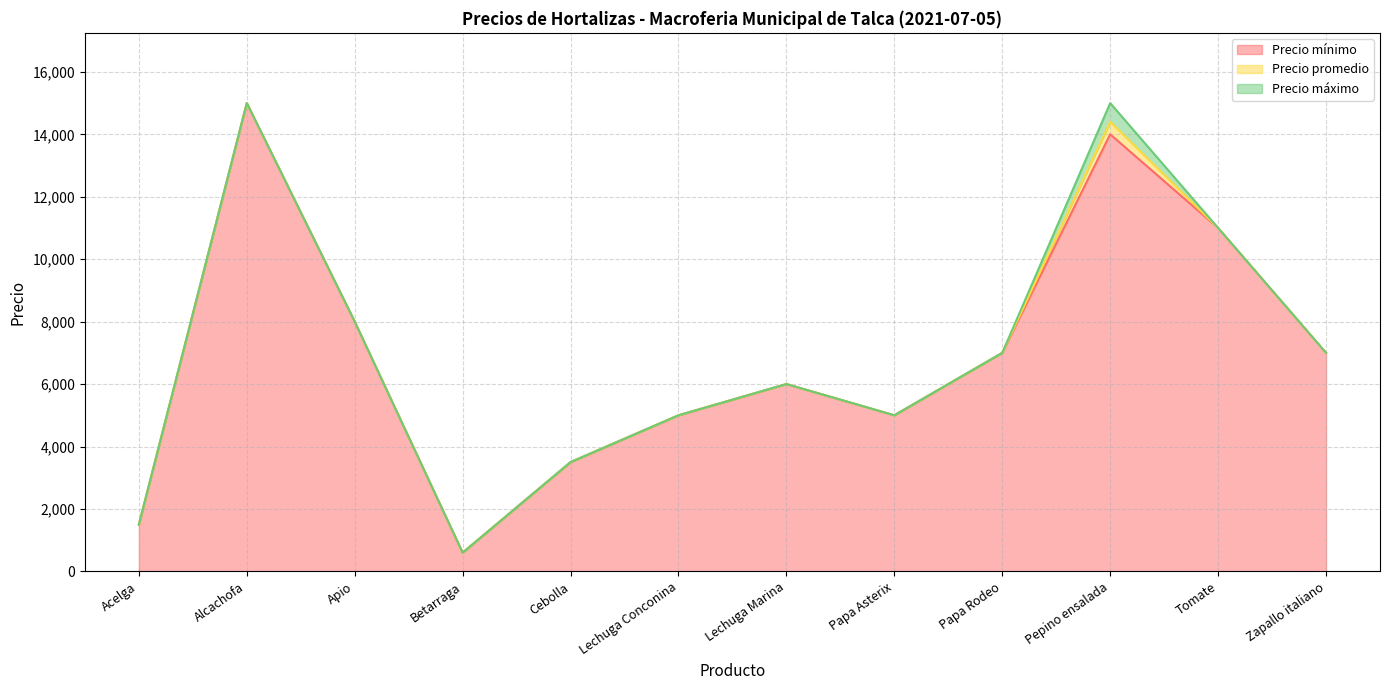

How many lines are shown in the chart?

3